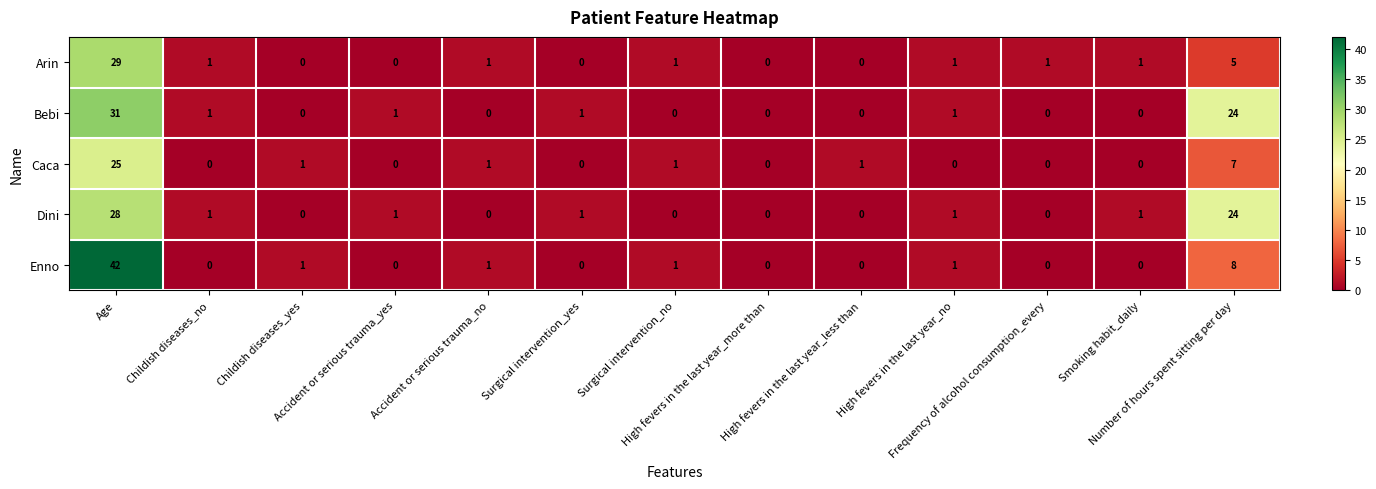

What is the maximum value for Caca?

25